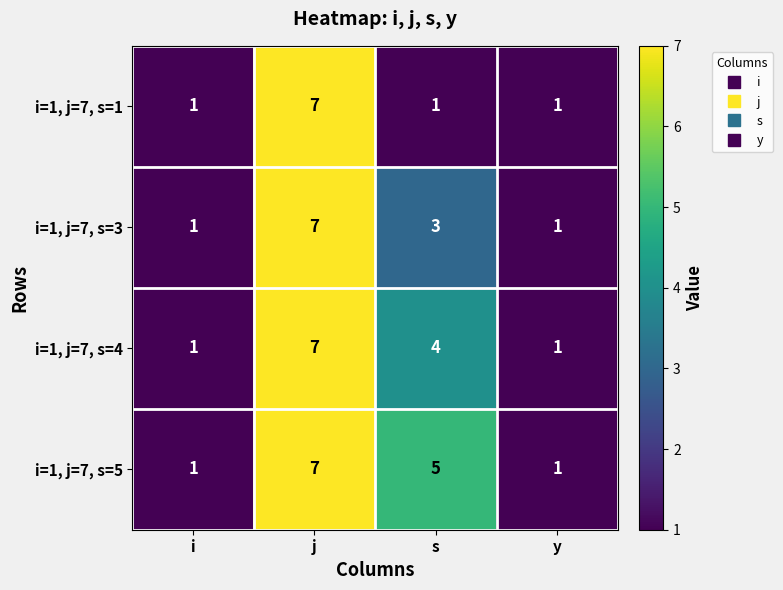

What is the maximum value shown in the chart?

7